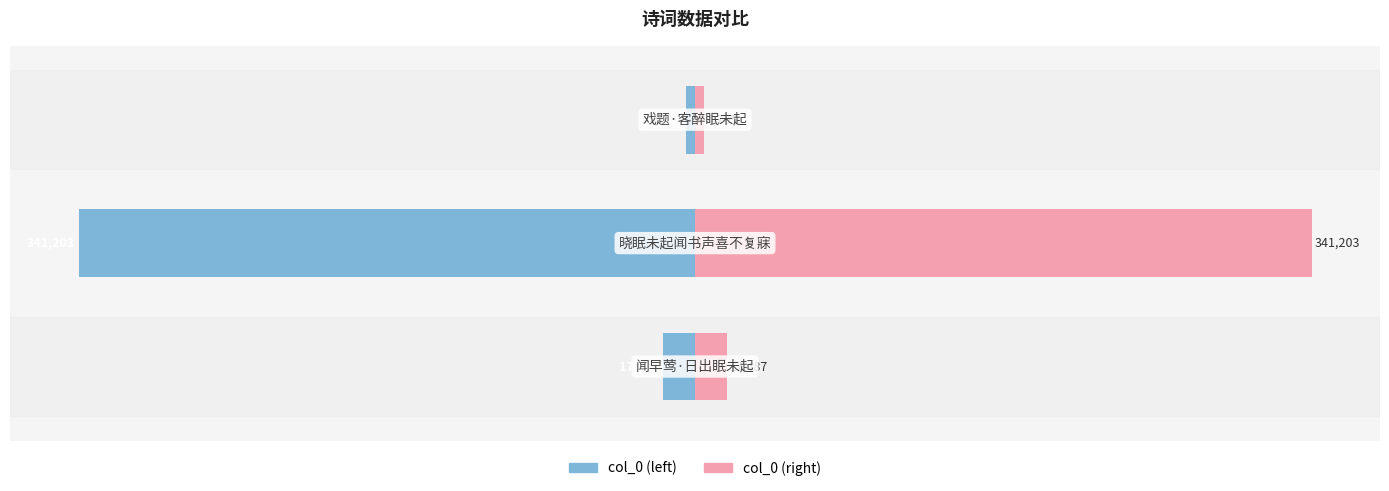

How many bars are there in total?

6